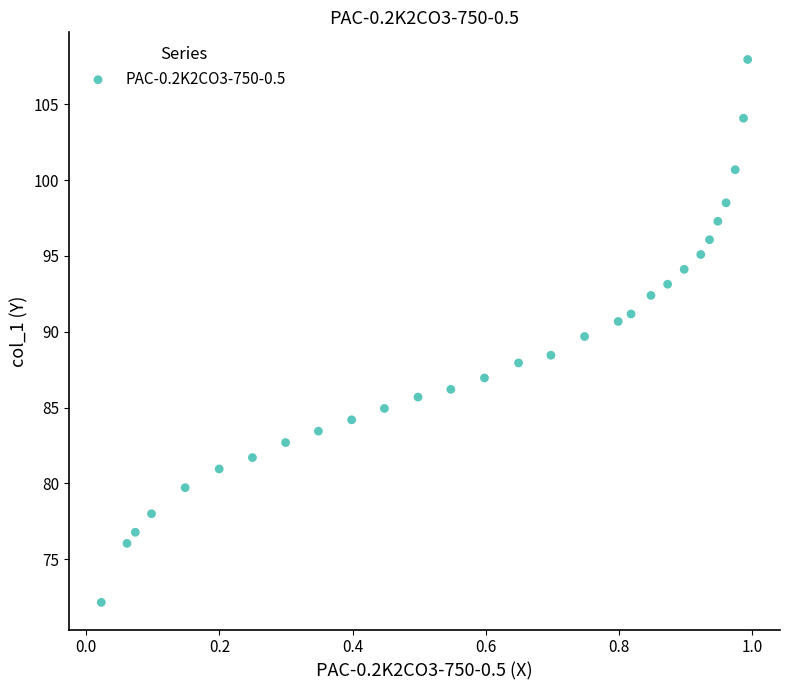

What is the range of X values (max minus min)?

1.0